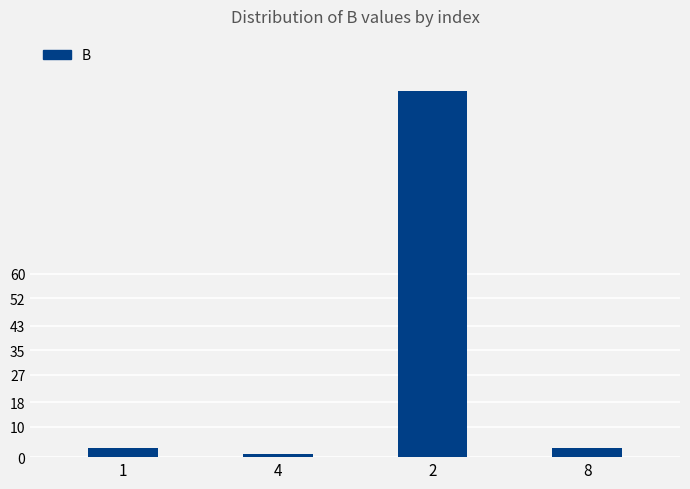

What position from the right is 2?

2